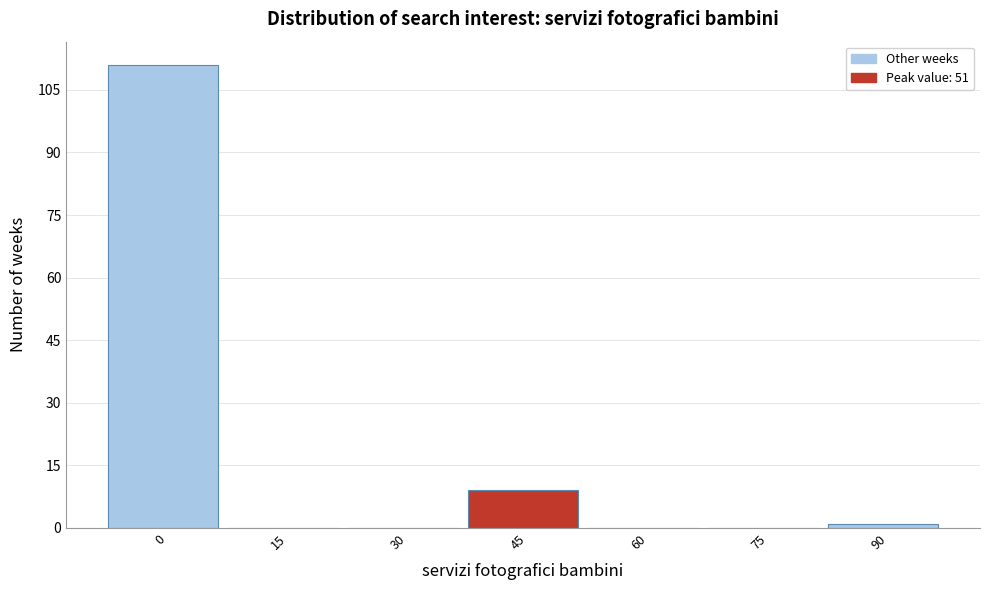

Reading left to right, transcribe all the data shown in this chart.

0=111	15=0	30=0	45=9	60=0	75=0	90=1